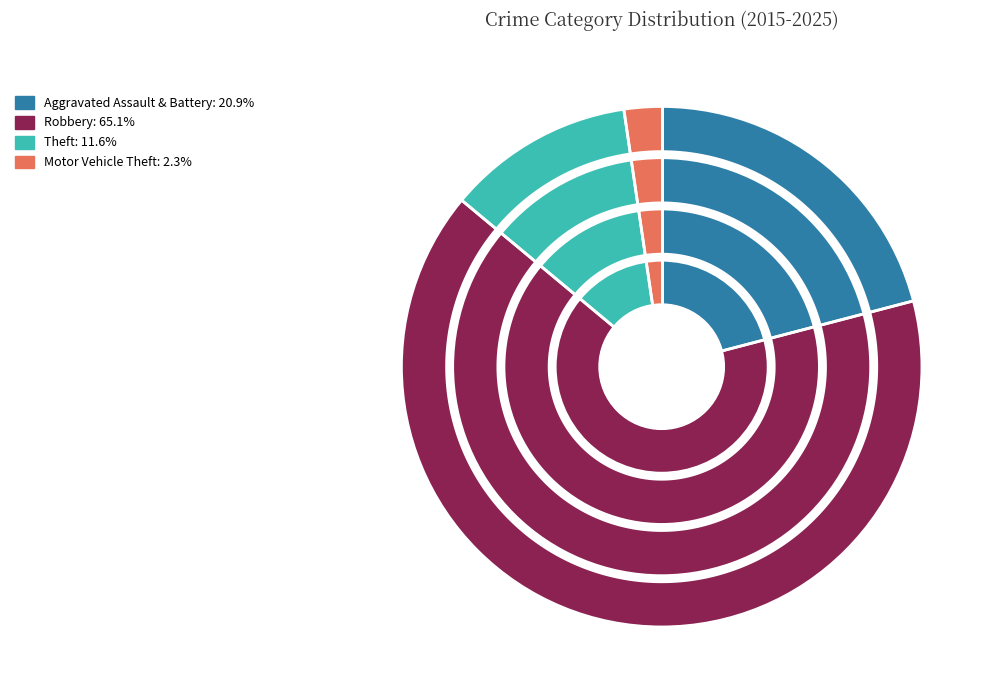

Which category has the smallest portion of the pie?

Motor Vehicle Theft